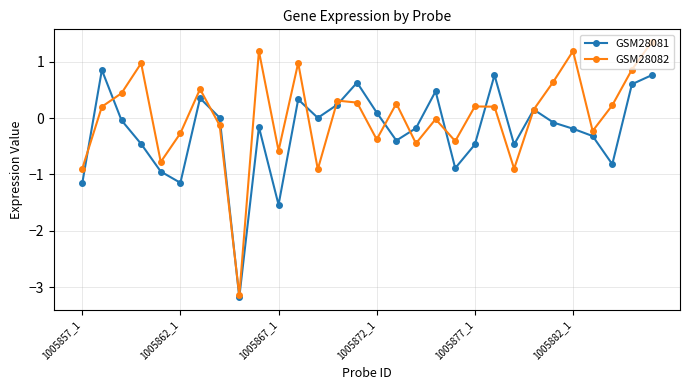

True or false: GSM28082 and GSM28081 cross at least once.

True